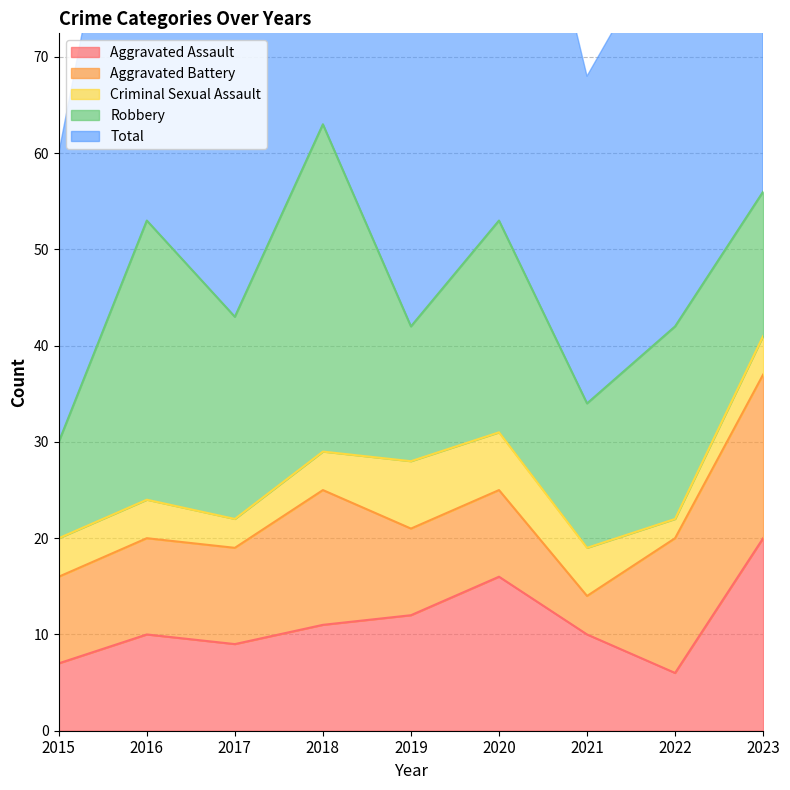

In Robbery, how many points are lower than both neighbors (excluding endpoints)?

3